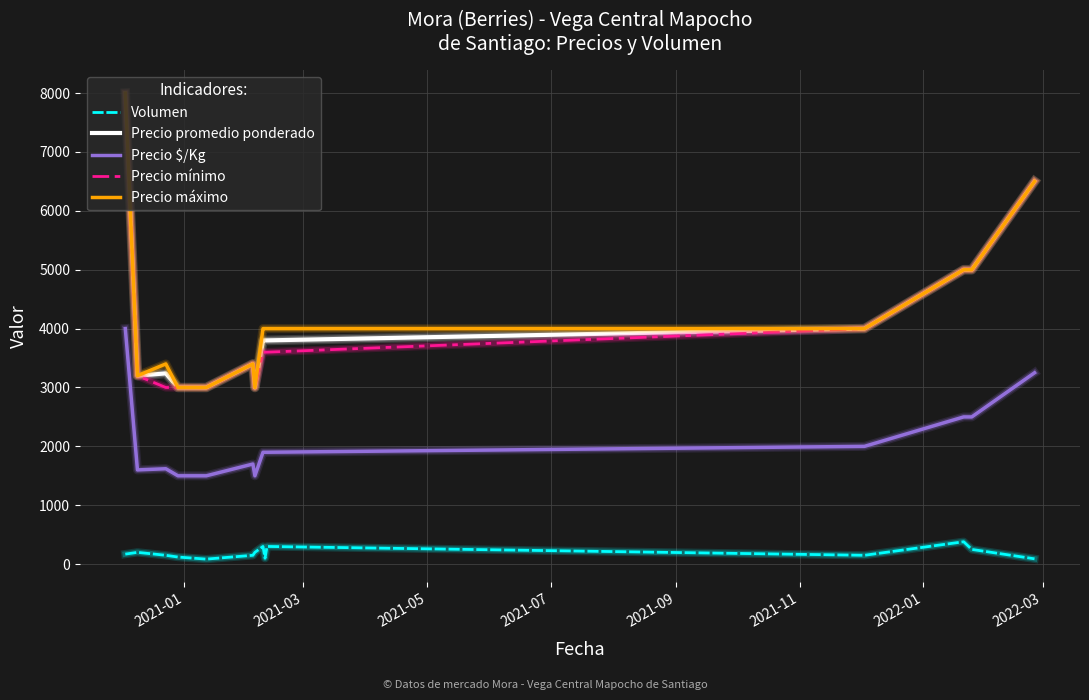

True or false: Precio $/Kg and Precio mínimo intersect in this chart.

False